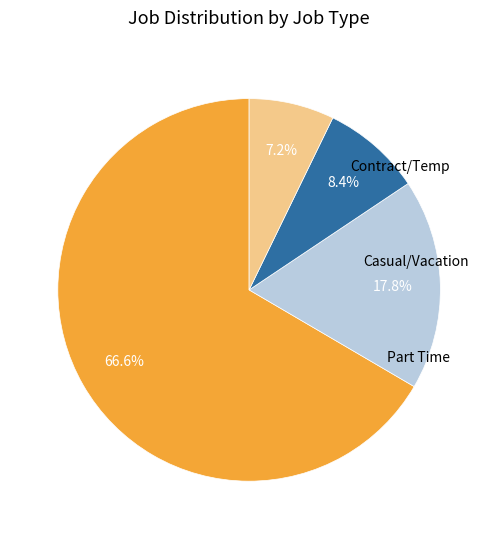

Is there a majority slice in this chart?

Yes